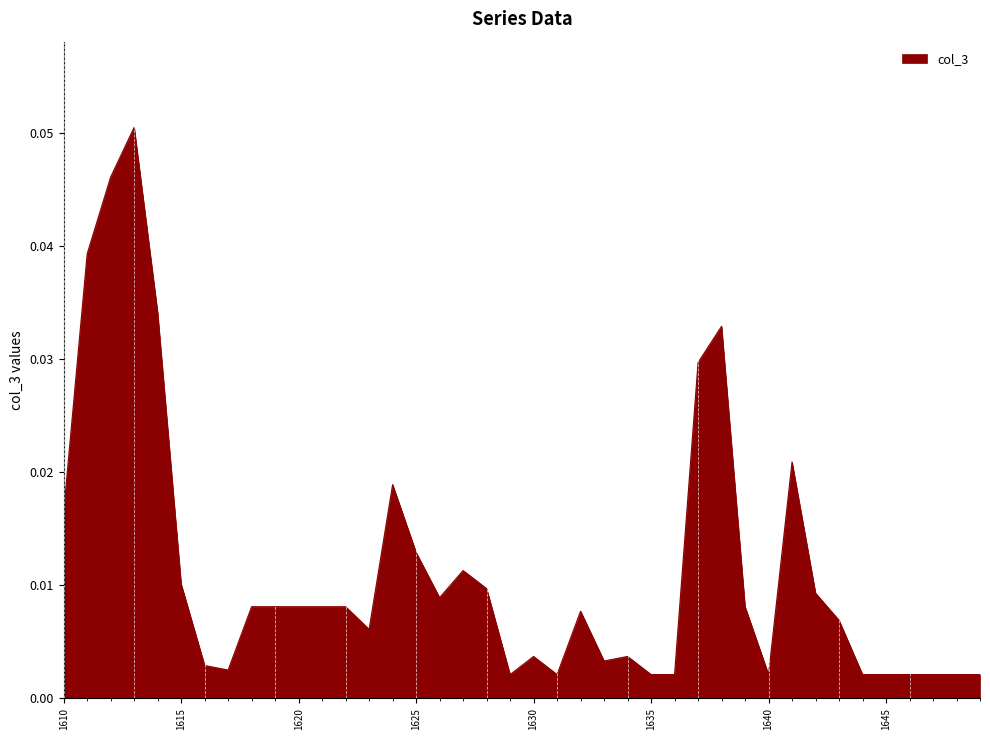

At which category does the data reach its first local peak?

1613